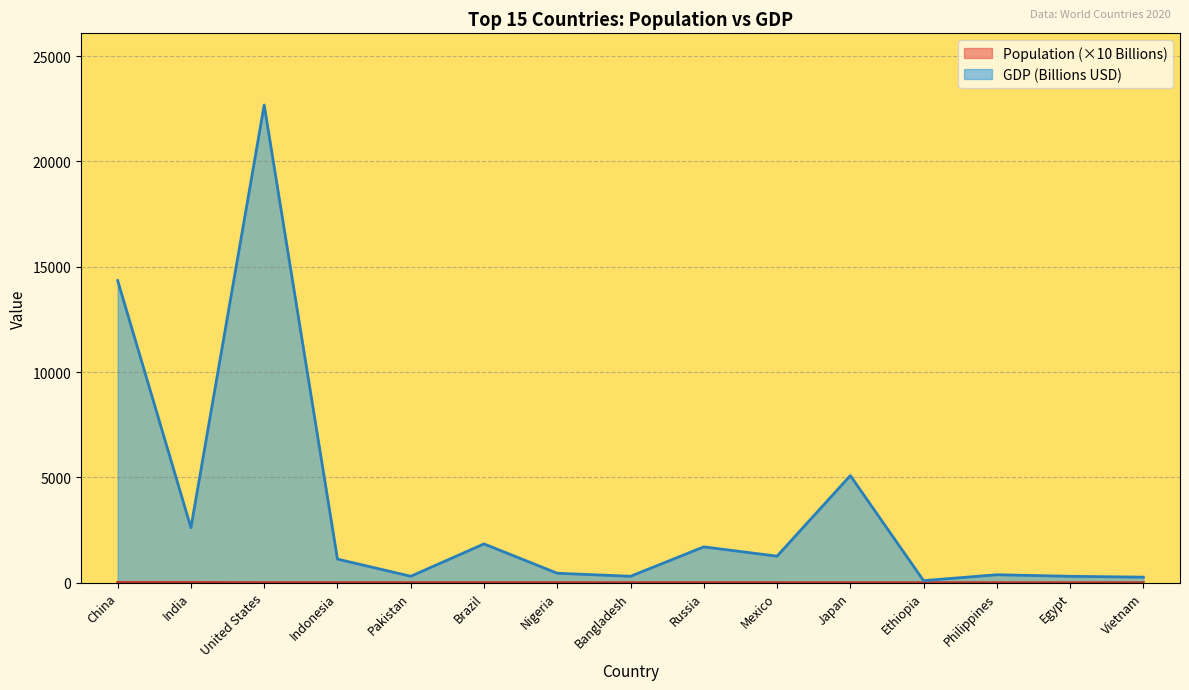

At which category does Population reach its first local peak?

Japan